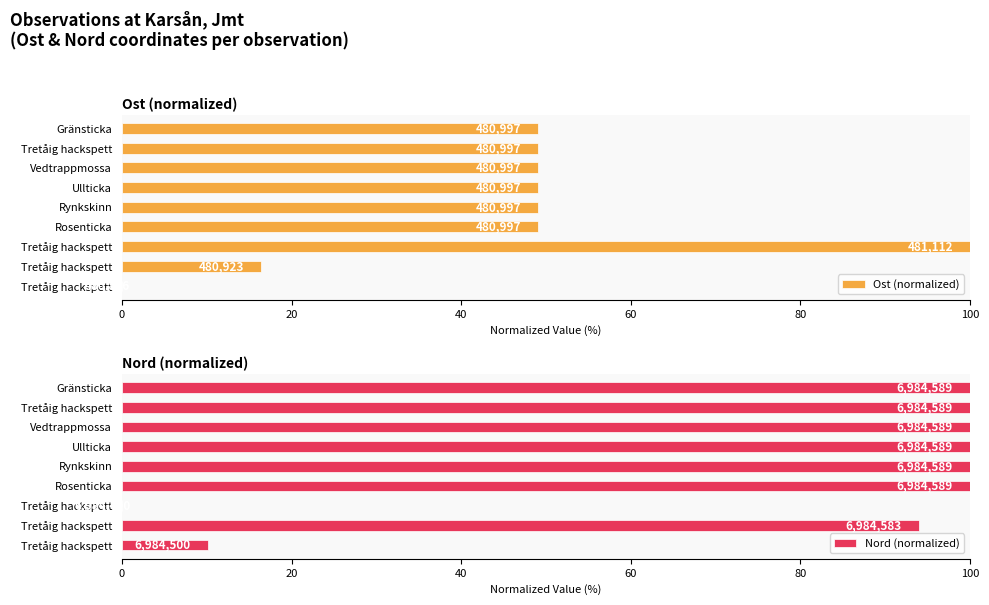

What is the total value across all series at Rosenticka?

149.1